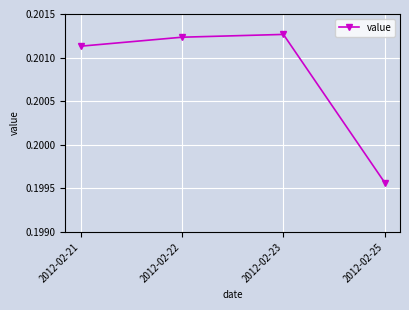

True or false: there are more than 0 points higher than both neighbors.

True